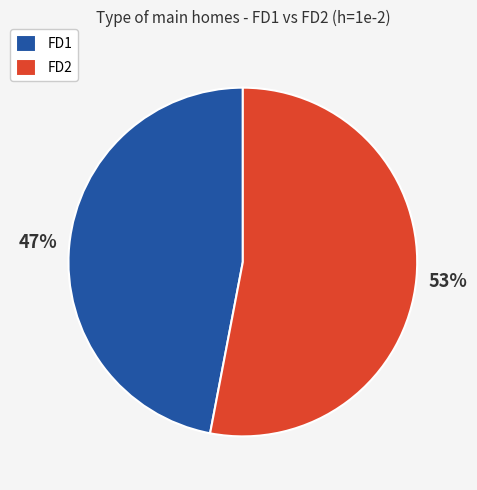

What is the ratio of the value at FD1 to the value at FD2?

0.9